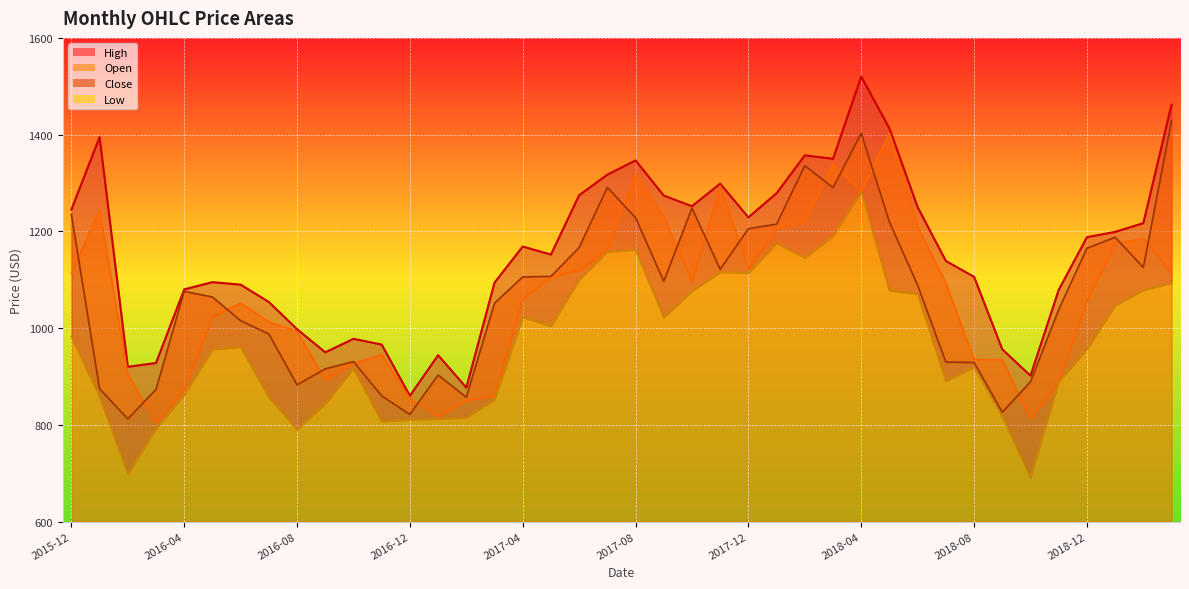

Reading left to right, what are all the values shown in this chart?

Open: 2015-12=1113.0	2016-01=1244.0	2016-02=905.0	2016-03=803.9	2016-04=873.0	2016-05=1023.1	2016-06=1051.7	2016-07=1013.0	2016-08=993.5	2016-09=893.4	2016-10=927.0	2016-11=945.0	2016-12=855.0	2017-01=816.7	2017-02=850.0	2017-03=860.1	2017-04=1060.0	2017-05=1105.8	2017-06=1119.8	2017-07=1160.0	2017-08=1320.0	2017-09=1230.0	2017-10=1096.8	2017-11=1294.0	2017-12=1122.1	2018-01=1206.0	2018-02=1220.0	2018-03=1339.0	2018-04=1282.0	2018-05=1402.8	2018-06=1209.2	2018-07=1093.0	2018-08=935.0	2018-09=934.8	2018-10=812.0	2018-11=890.0	2018-12=1056.0	2019-01=1175.0	2019-02=1185.0	2019-03=1114.0
High: 2015-12=1245.0	2016-01=1394.8	2016-02=920.0	2016-03=927.9	2016-04=1080.0	2016-05=1095.0	2016-06=1089.8	2016-07=1054.0	2016-08=997.7	2016-09=950.0	2016-10=977.8	2016-11=966.0	2016-12=860.0	2017-01=944.0	2017-02=877.0	2017-03=1094.0	2017-04=1168.7	2017-05=1152.0	2017-06=1274.8	2017-07=1317.2	2017-08=1346.7	2017-09=1274.0	2017-10=1252.0	2017-11=1298.7	2017-12=1228.9	2018-01=1279.0	2018-02=1357.2	2018-03=1350.0	2018-04=1520.0	2018-05=1412.8	2018-06=1250.0	2018-07=1138.8	2018-08=1106.0	2018-09=956.1	2018-10=901.6	2018-11=1079.0	2018-12=1188.0	2019-01=1198.9	2019-02=1217.0	2019-03=1462.0
Low: 2015-12=982.0	2016-01=857.9	2016-02=698.4	2016-03=792.0	2016-04=862.0	2016-05=956.0	2016-06=961.0	2016-07=856.6	2016-08=790.1	2016-09=844.0	2016-10=916.5	2016-11=806.5	2016-12=811.0	2017-01=812.0	2017-02=815.0	2017-03=852.1	2017-04=1022.6	2017-05=1004.0	2017-06=1100.0	2017-07=1158.0	2017-08=1161.5	2017-09=1022.0	2017-10=1076.4	2017-11=1115.5	2017-12=1114.2	2018-01=1175.3	2018-02=1145.0	2018-03=1190.1	2018-04=1282.0	2018-05=1077.5	2018-06=1070.1	2018-07=890.5	2018-08=919.0	2018-09=816.5	2018-10=691.0	2018-11=889.1	2018-12=956.4	2019-01=1046.7	2019-02=1078.3	2019-03=1093.2
Close: 2015-12=1234.9	2016-01=874.7	2016-02=812.2	2016-03=873.2	2016-04=1076.0	2016-05=1064.3	2016-06=1015.4	2016-07=987.8	2016-08=882.6	2016-09=915.7	2016-10=930.7	2016-11=859.8	2016-12=821.5	2017-01=903.0	2017-02=856.9	2017-03=1051.4	2017-04=1105.8	2017-05=1106.9	2017-06=1166.5	2017-07=1290.8	2017-08=1228.3	2017-09=1096.8	2017-10=1247.8	2017-11=1121.5	2017-12=1205.5	2018-01=1215.0	2018-02=1335.7	2018-03=1290.5	2018-04=1402.8	2018-05=1219.2	2018-06=1088.5	2018-07=929.7	2018-08=928.9	2018-09=826.1	2018-10=888.9	2018-11=1038.2	2018-12=1165.0	2019-01=1187.8	2019-02=1125.3	2019-03=1428.2